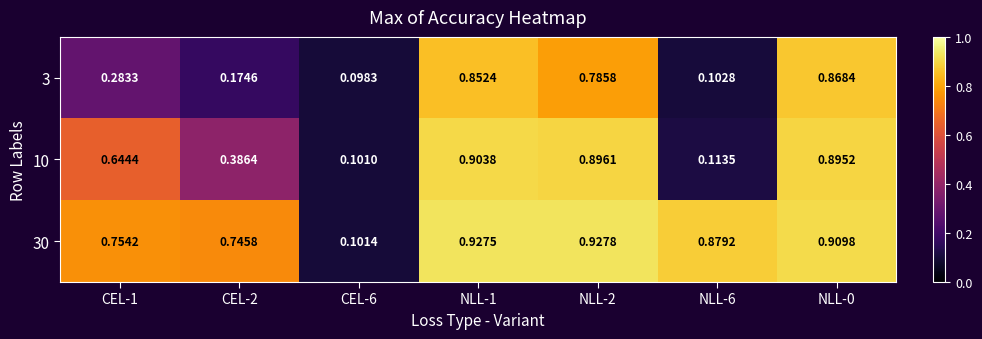

Is the value of 30 at NLL-6 greater than the value of 3 at NLL-6?

Yes